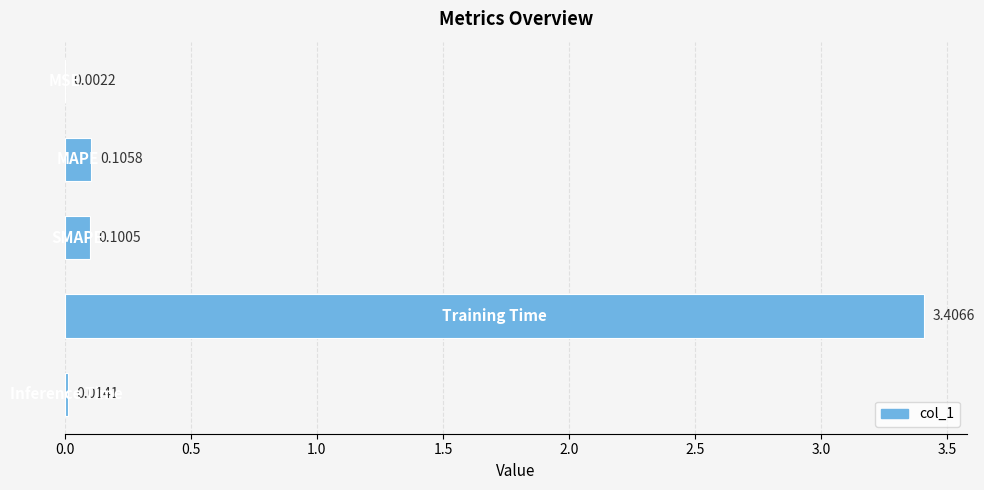

What is the sum of all values?

3.6